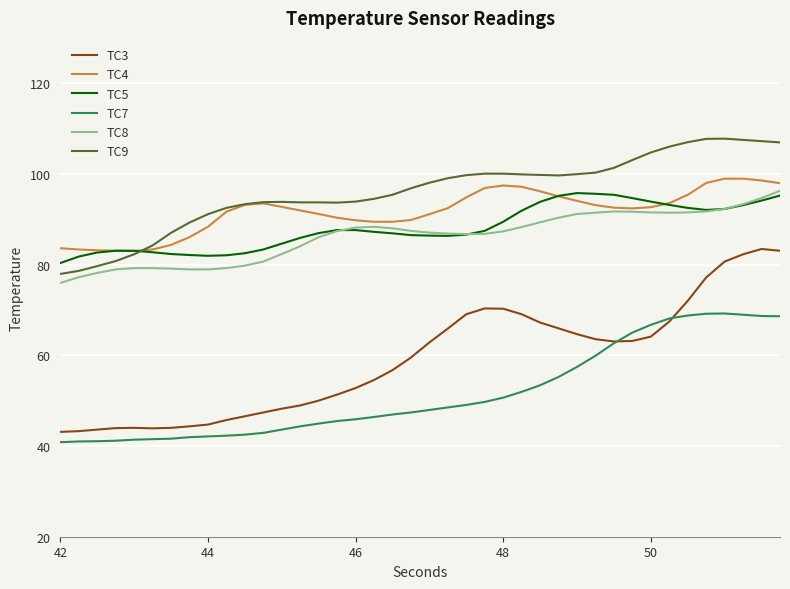

What is the maximum value shown in the chart?

107.8